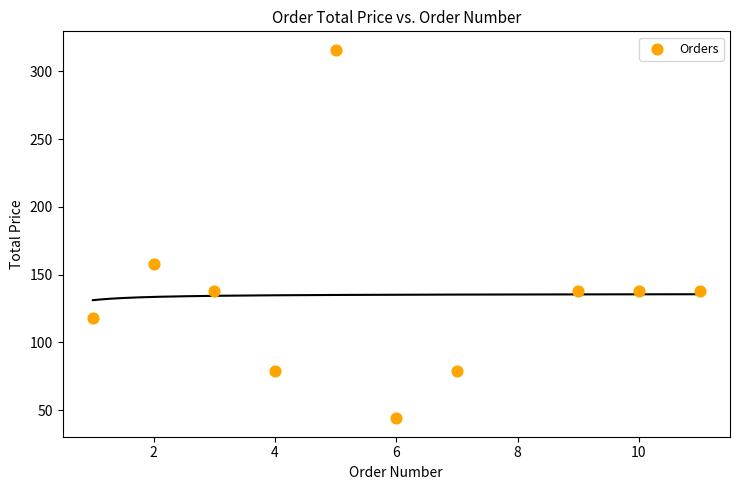

What Y value in the scatter plot is closest to 180?

158